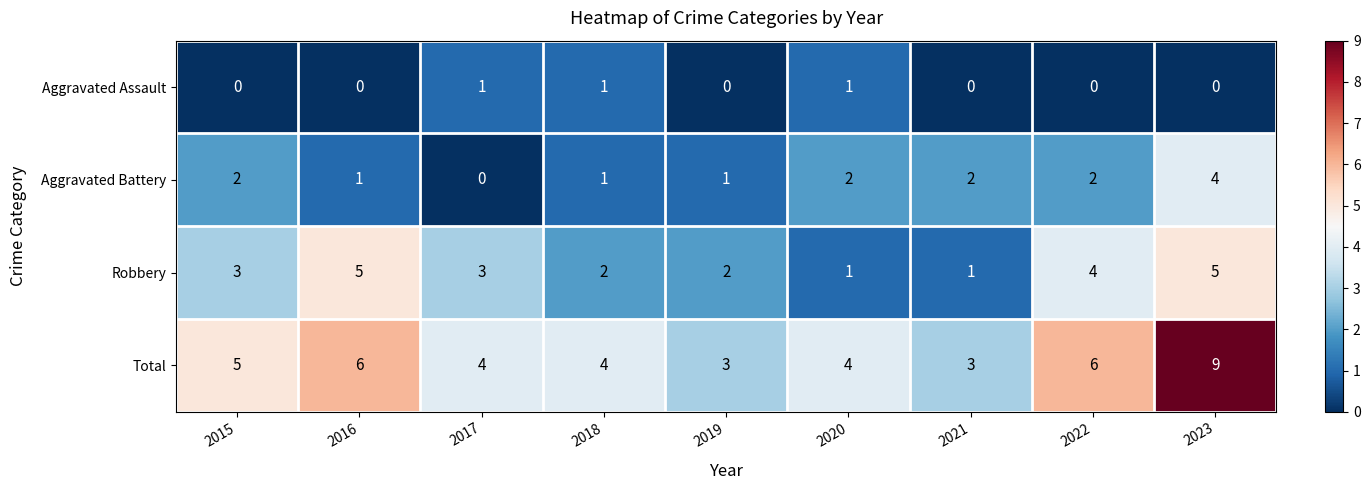

What is the spread (max minus min) of values at 2015?

5